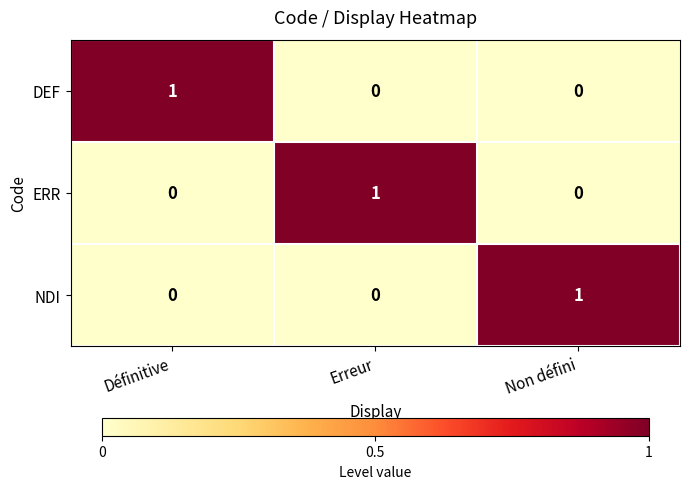

Is it true that DEF equals 0 at Non défini?

True